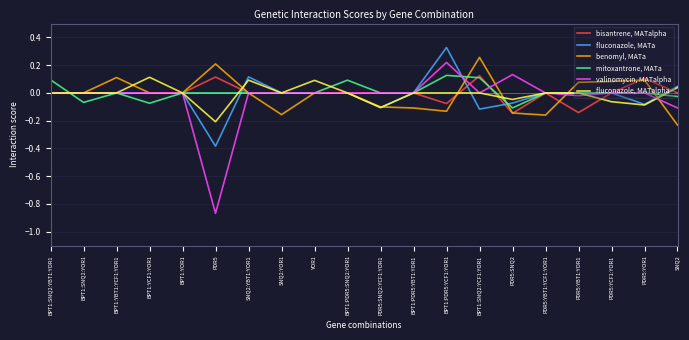

Which series has the widest spread of values?

valinomycin, MATalpha